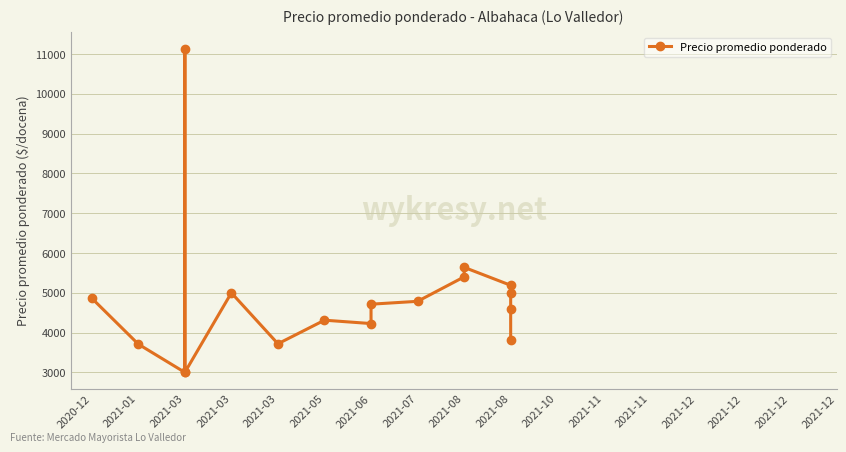

True or false: the data shows 5953 at 2021-03.

False